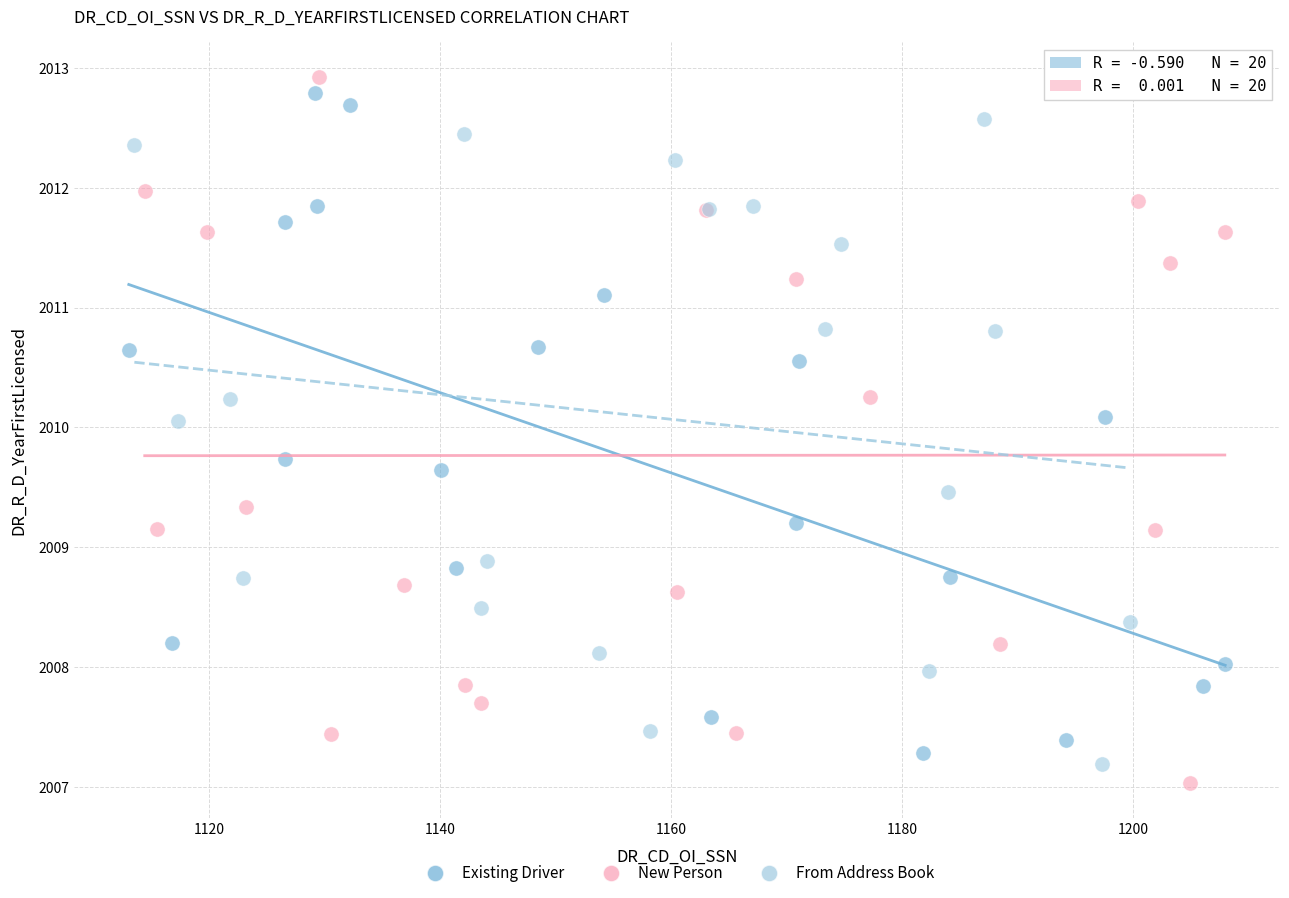

Which series reaches the maximum Y coordinate?

New Person